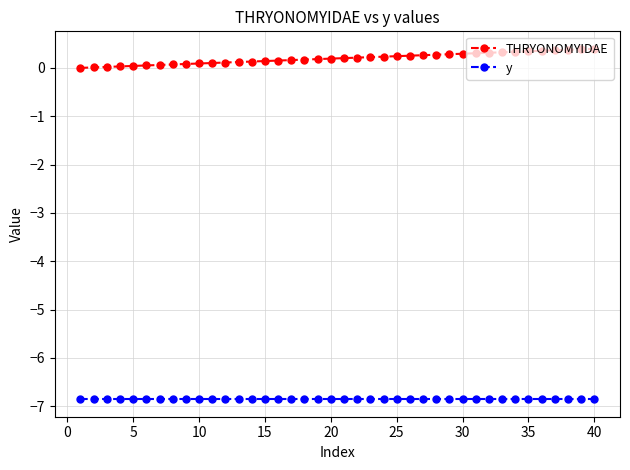

True or false: y and THRYONOMYIDAE cross at least once.

False